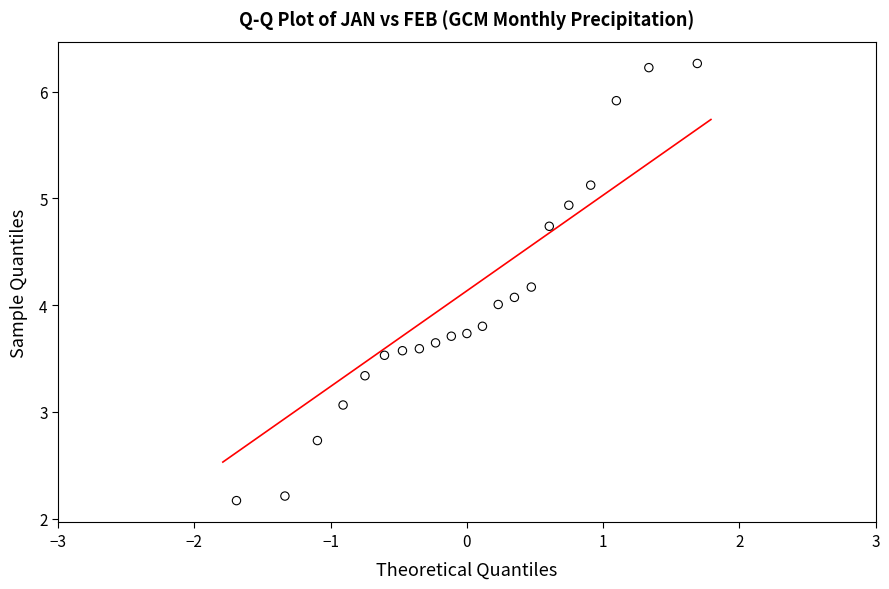

What is the range of X values (max minus min)?

3.4